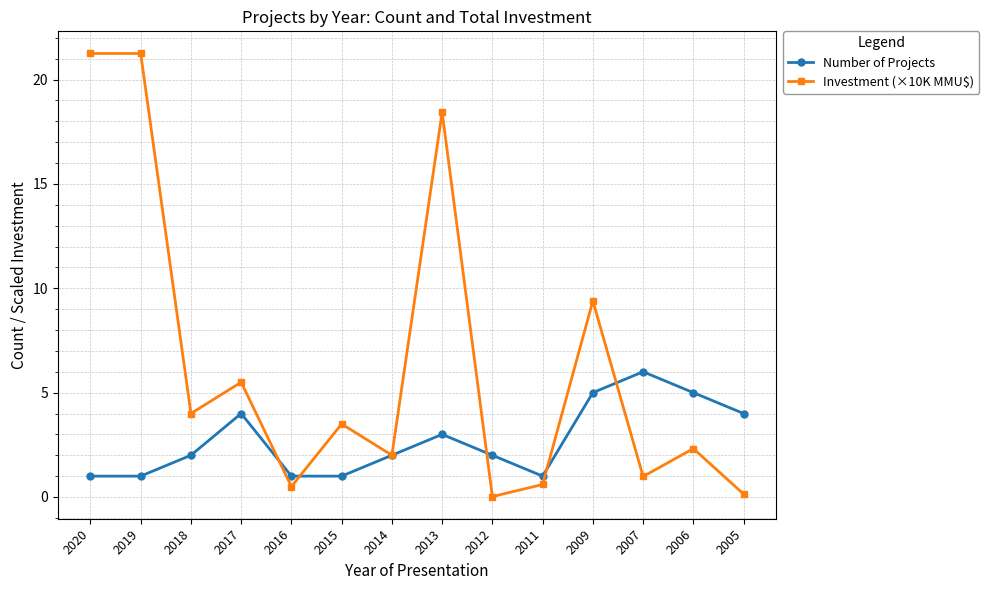

True or false: Number of Projects has a value of 2.6 at 2007.

False